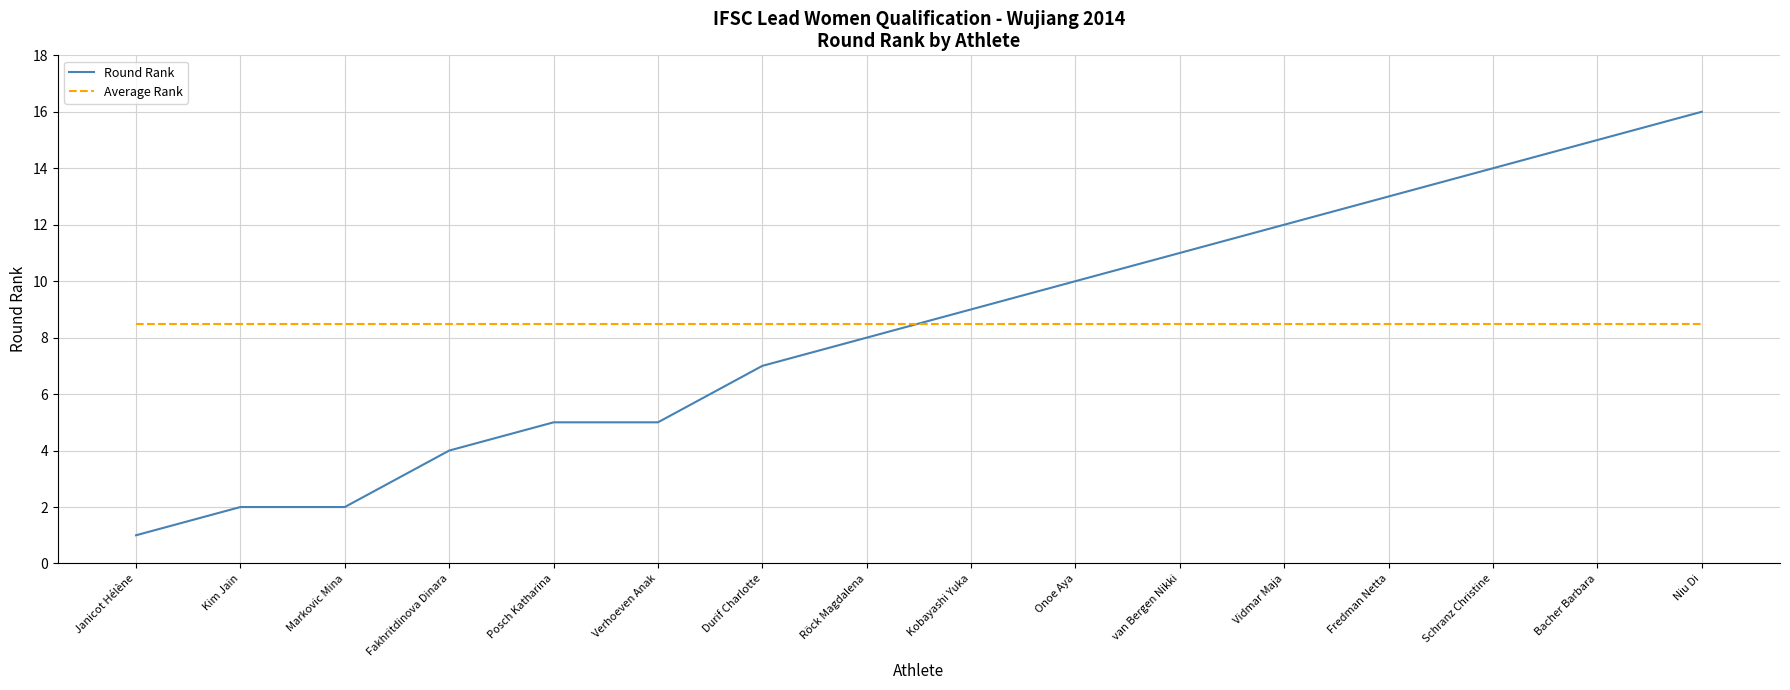

What position from the right is Kim Jain?

15